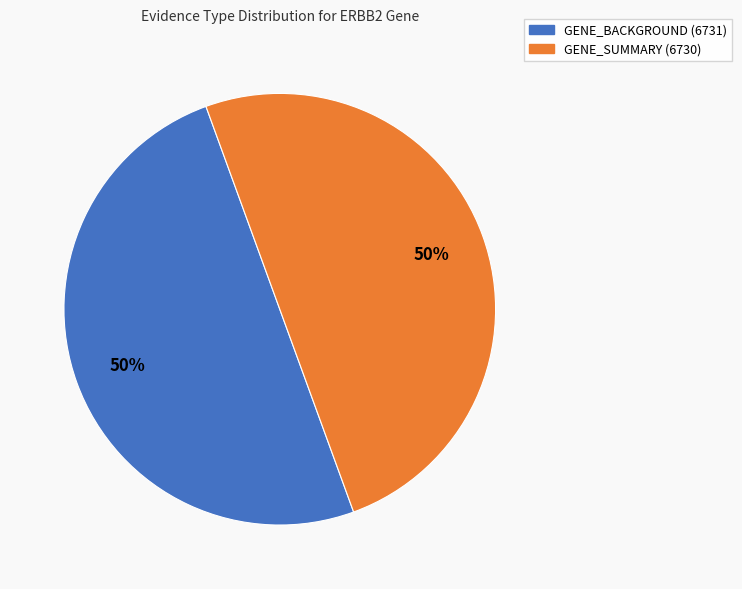

Approximately how many times larger is the value at GENE_BACKGROUND (6731) compared to GENE_SUMMARY (6730)?

1.0